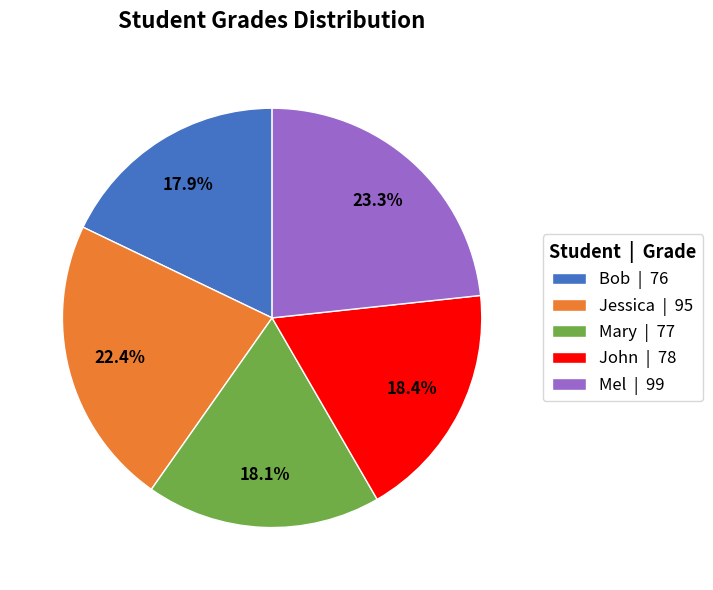

Combined, what portion of the pie is Mary and John?

36.5%